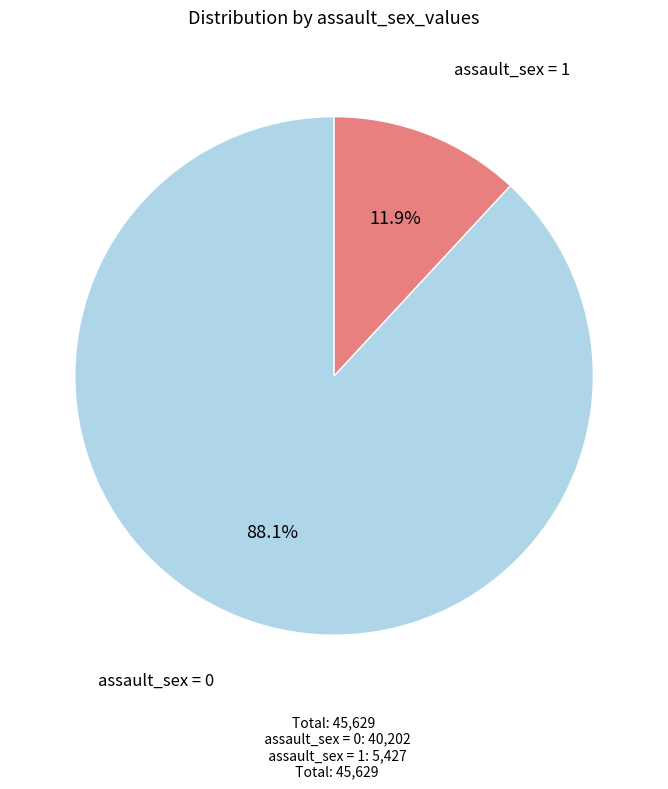

Which slice is the smallest?

assault_sex = 1